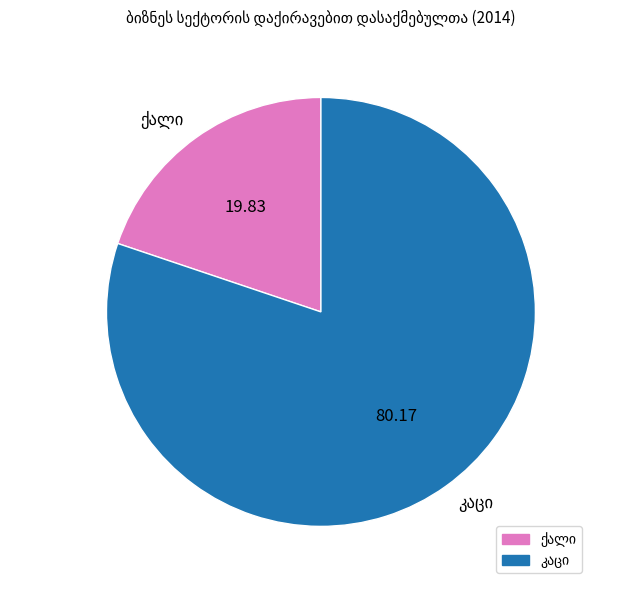

How many slices are in this pie chart?

2